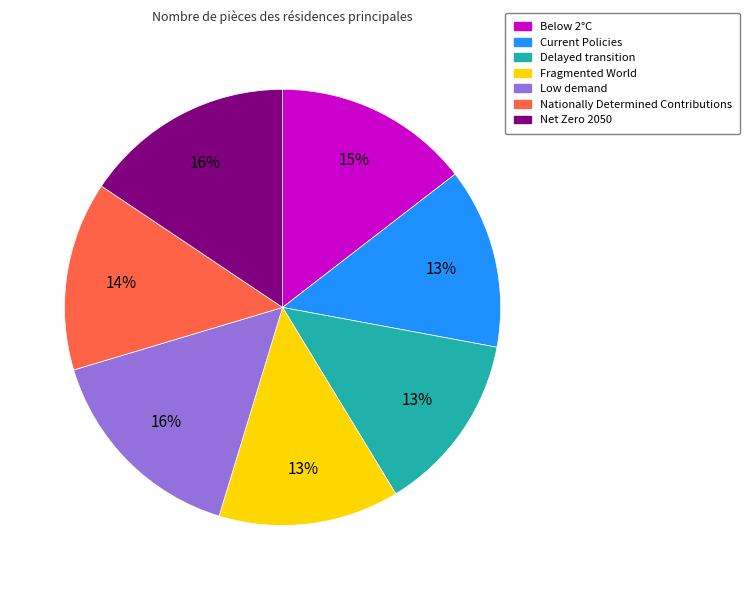

To the nearest percent, what is the average slice percentage?

14%